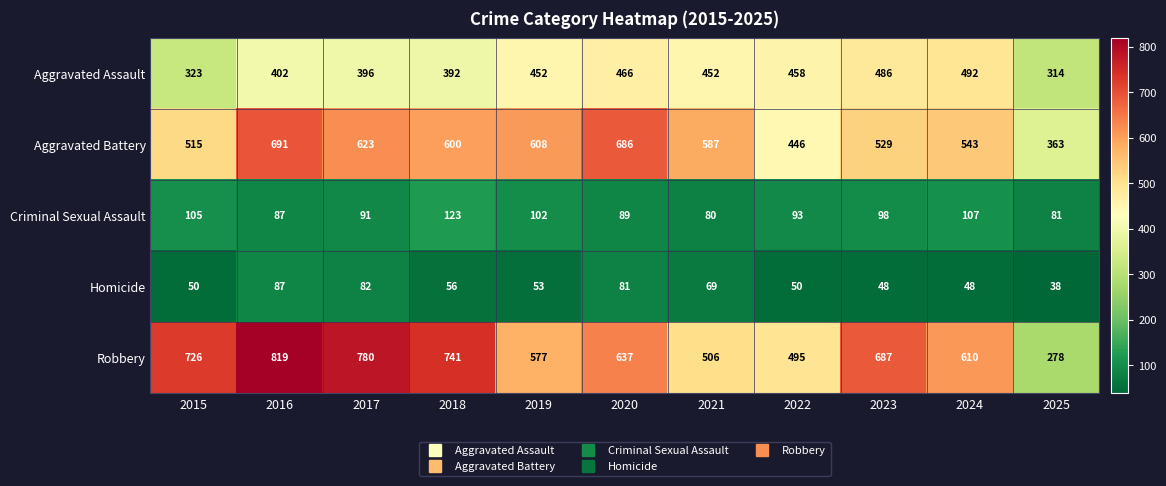

What is the difference between the Criminal Sexual Assault values at 2024 and 2023?

9